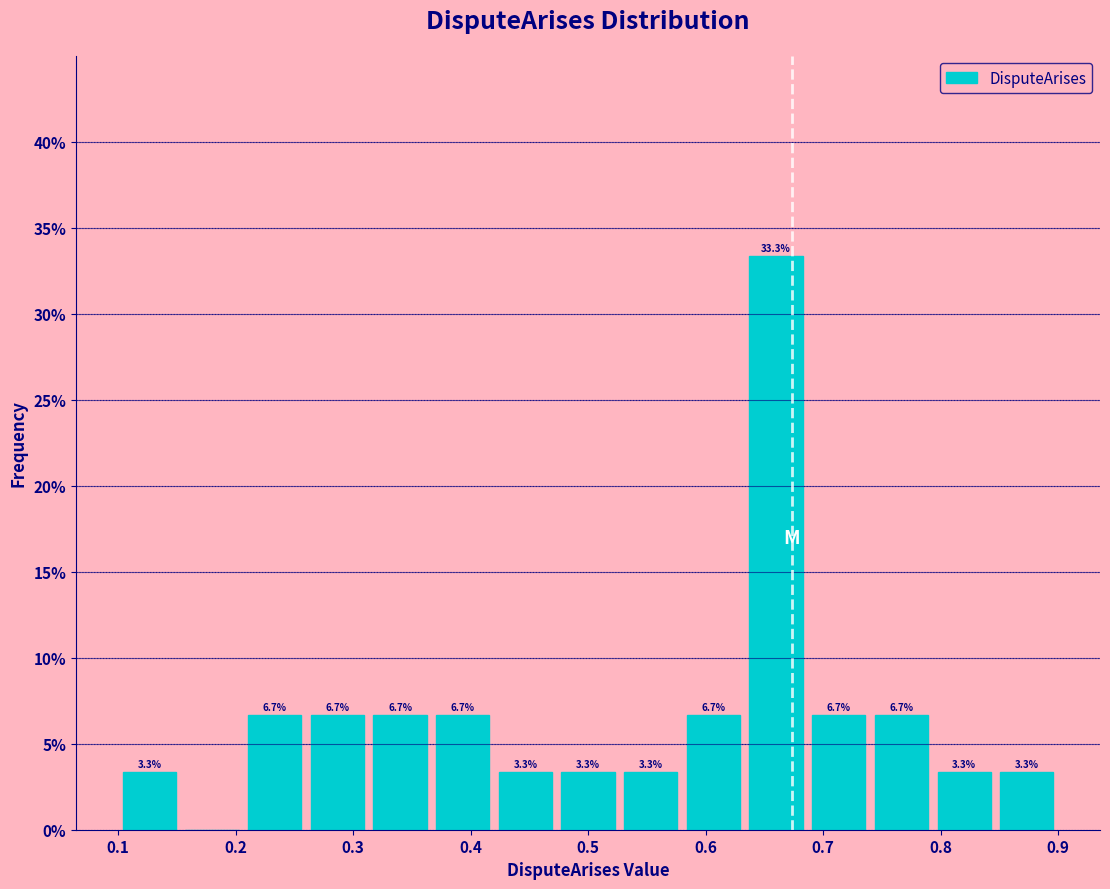

Over which range of the x-axis is the bar tallest?

0.63 to 0.69